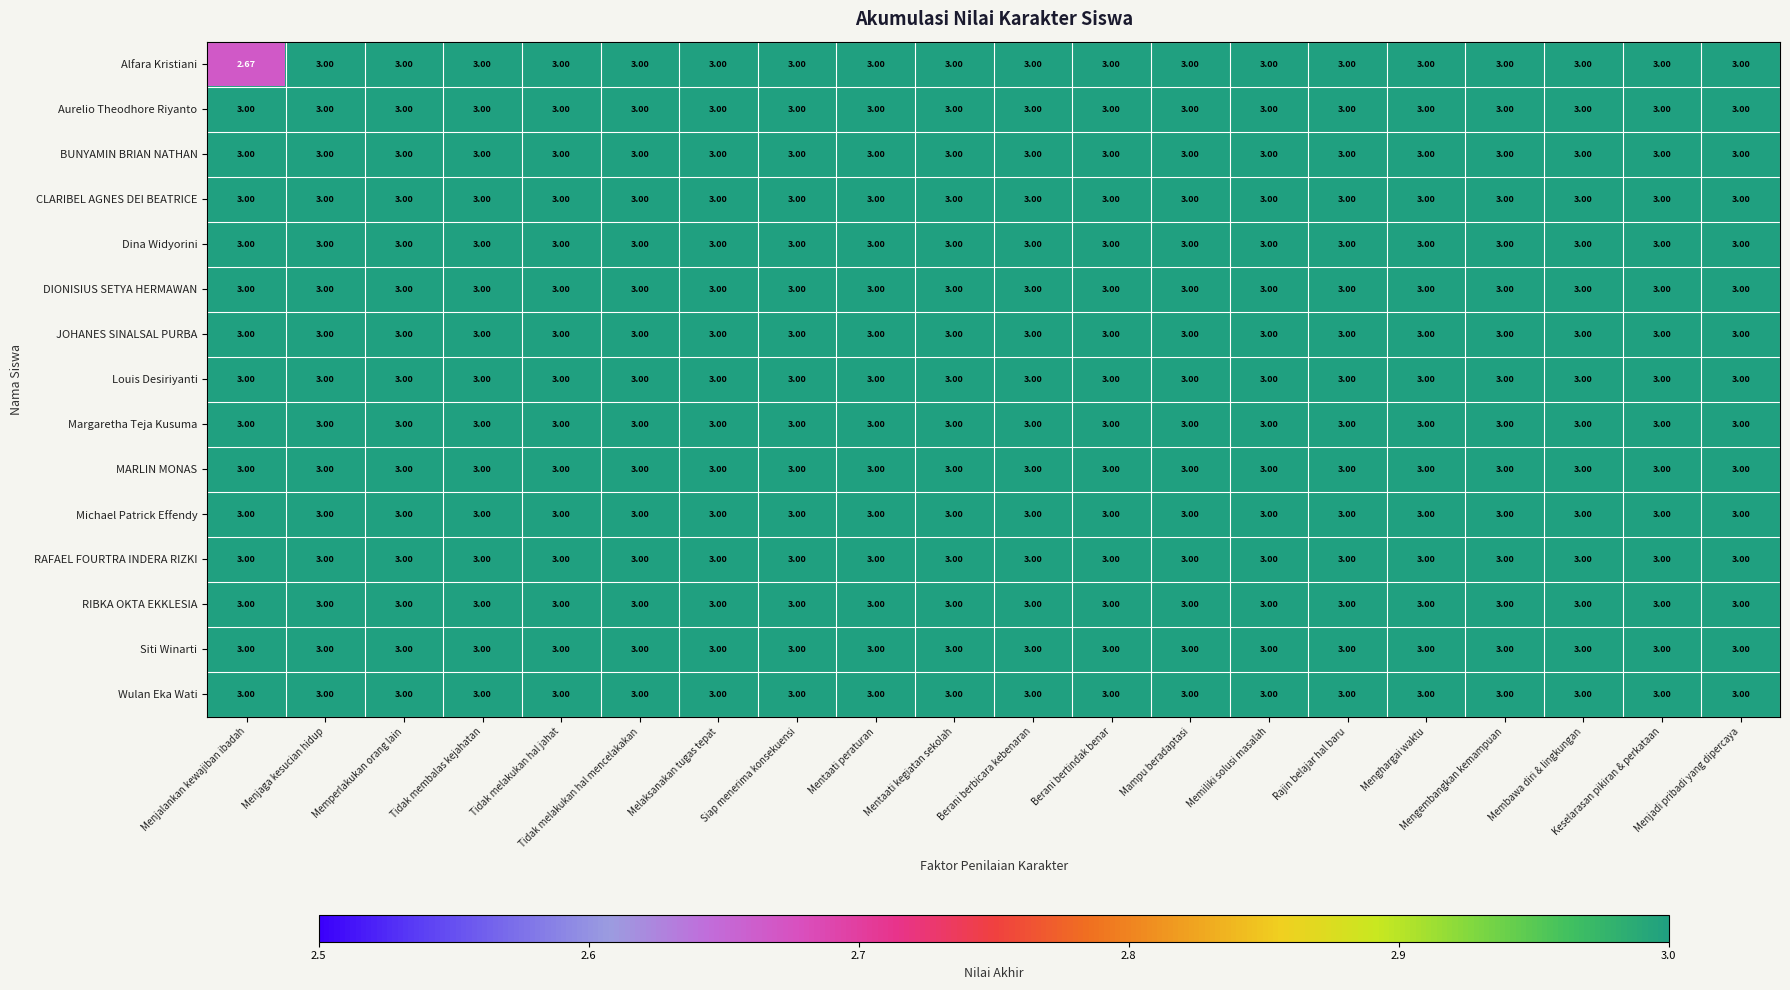

Which series has the largest range (max minus min)?

Alfara Kristiani